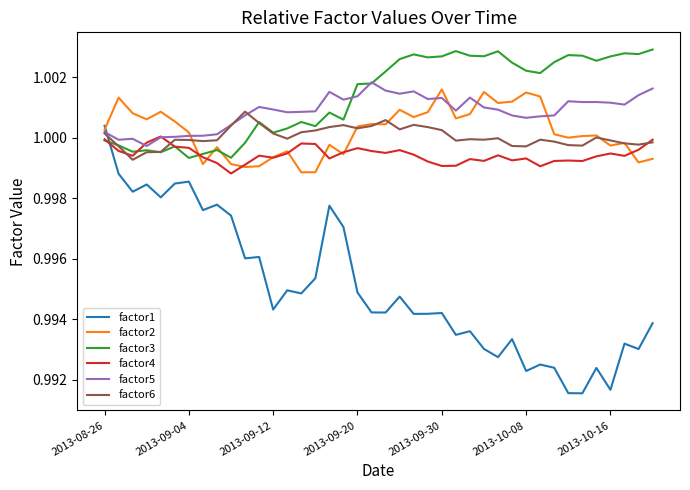

What is the sum of all factor2 values?

40.0